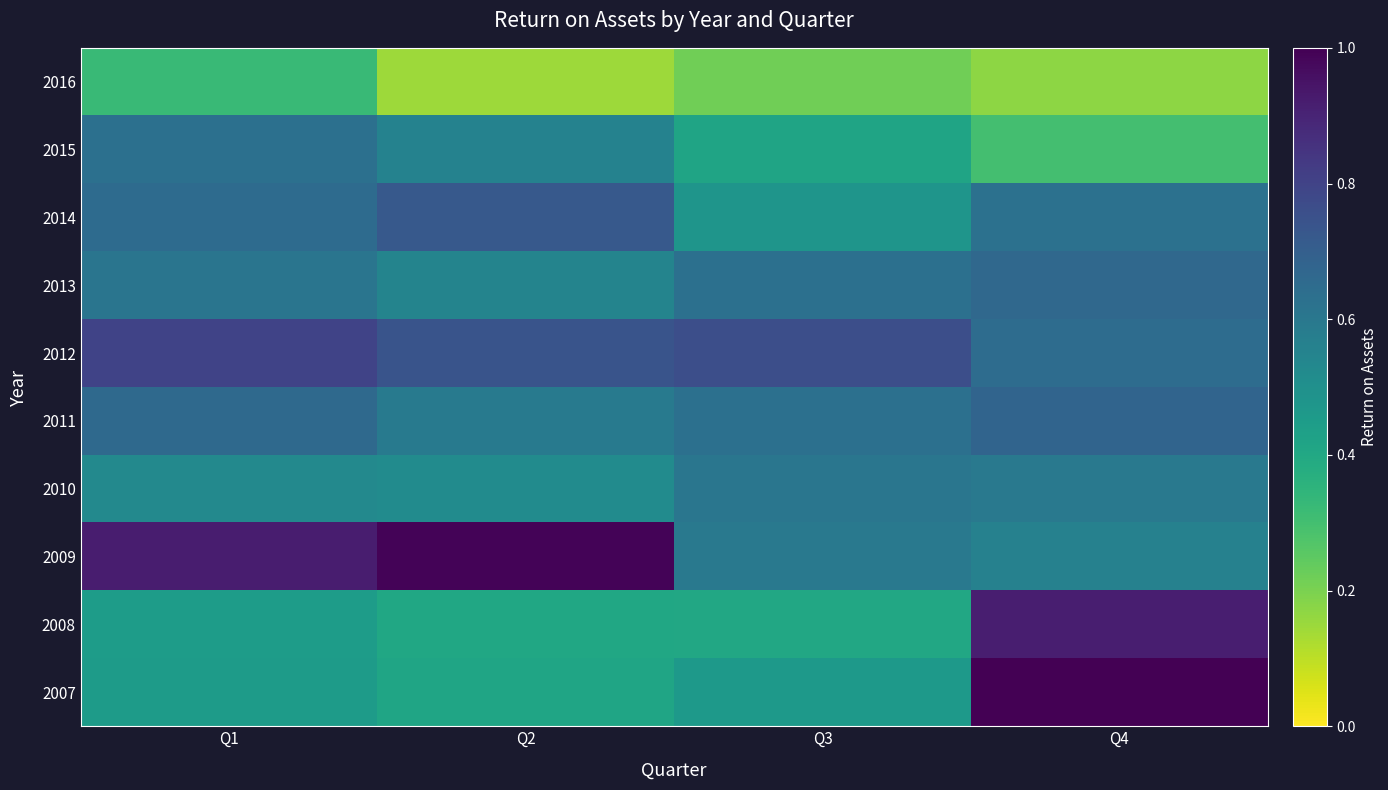

Reading left to right, transcribe all the data shown in this chart.

2007: Q1=0.5	Q2=0.4	Q3=0.5	Q4=1.0
2008: Q1=0.4	Q2=0.4	Q3=0.4	Q4=0.9
2009: Q1=0.9	Q2=1.0	Q3=0.6	Q4=0.6
2010: Q1=0.5	Q2=0.5	Q3=0.6	Q4=0.6
2011: Q1=0.7	Q2=0.6	Q3=0.6	Q4=0.7
2012: Q1=0.8	Q2=0.7	Q3=0.8	Q4=0.6
2013: Q1=0.6	Q2=0.5	Q3=0.6	Q4=0.7
2014: Q1=0.6	Q2=0.7	Q3=0.5	Q4=0.6
2015: Q1=0.6	Q2=0.6	Q3=0.4	Q4=0.3
2016: Q1=0.3	Q2=0.1	Q3=0.2	Q4=0.2